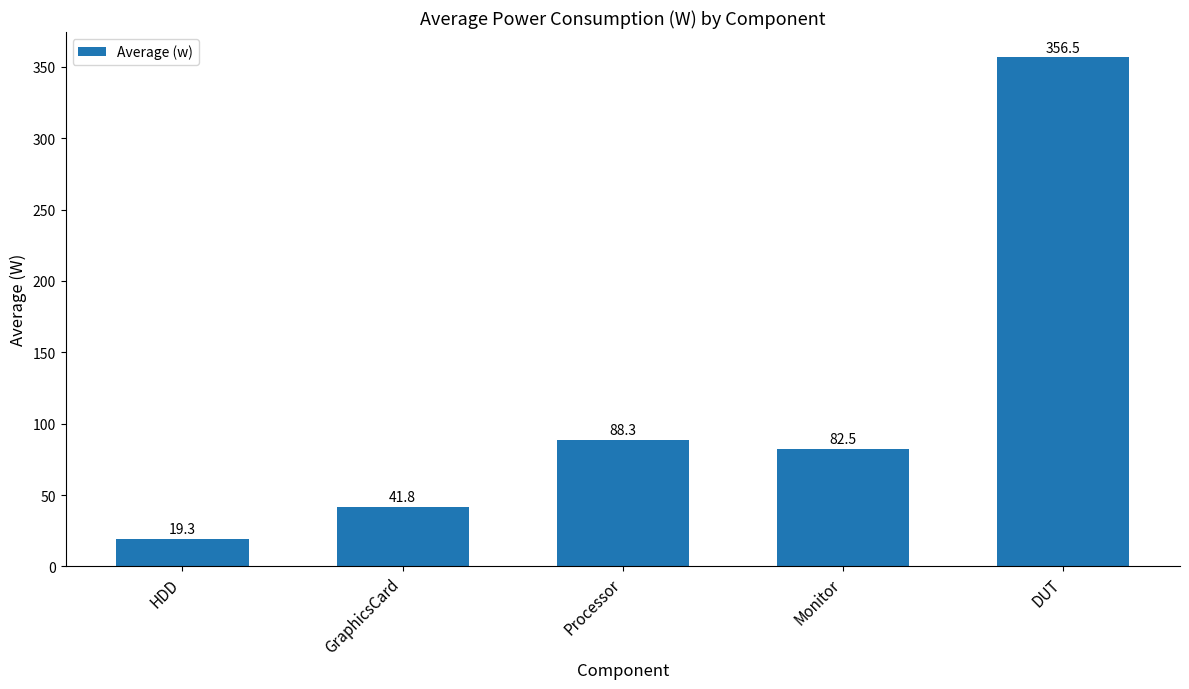

What value does the data have at DUT?

356.5